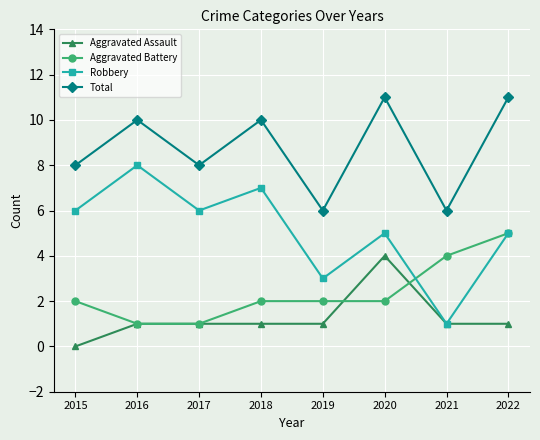

What are all the series names shown in the legend?

Aggravated Assault, Aggravated Battery, Robbery, Total